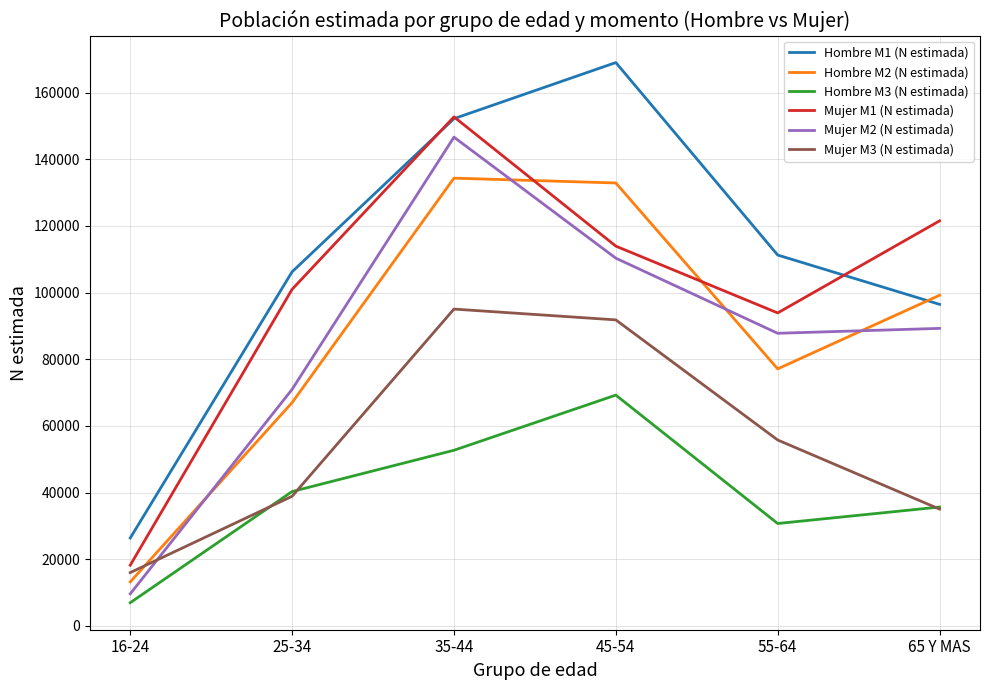

What is the difference between the highest and lowest values at 16-24?

19410